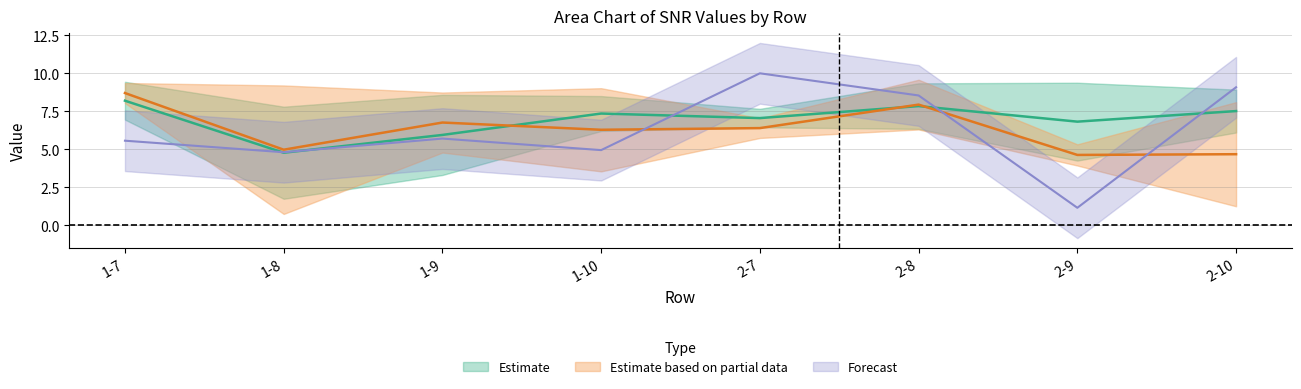

What position from the right is 2-10?

1